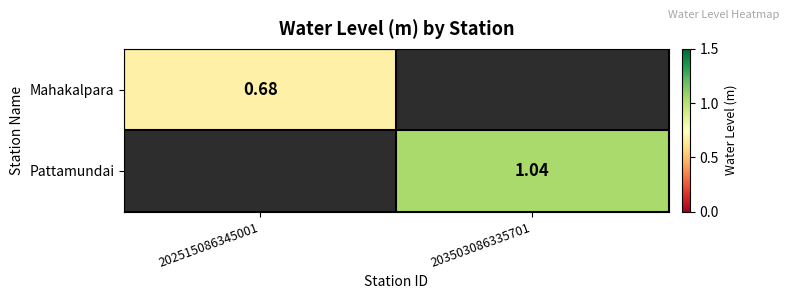

What is the lowest value of the Mahakalpara series?

0.7